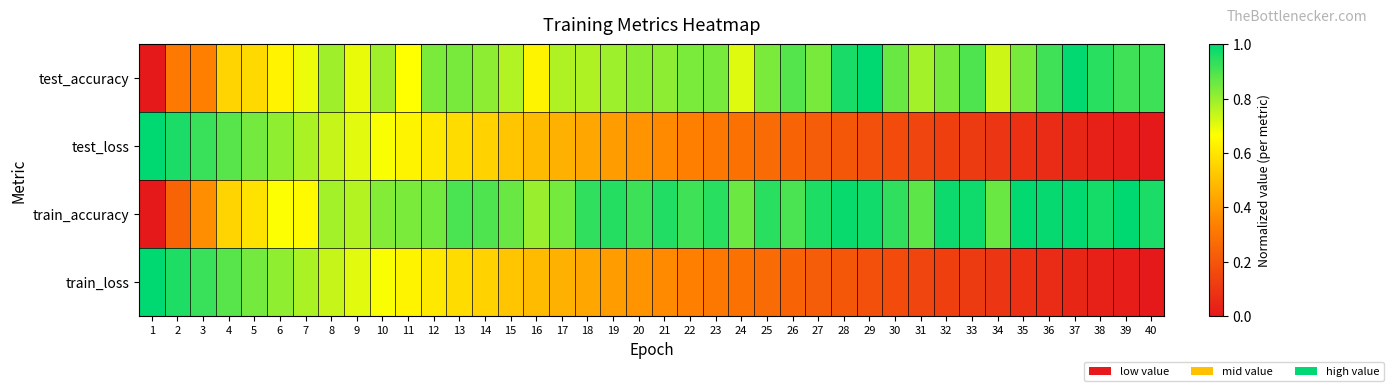

What is the spread (max minus min) of values at 38?

0.9